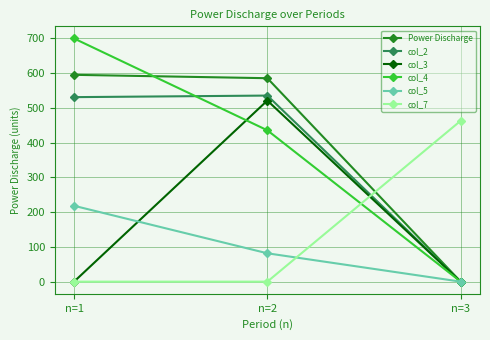

What is the difference between the col_5 values at n=2 and n=3?

81.6